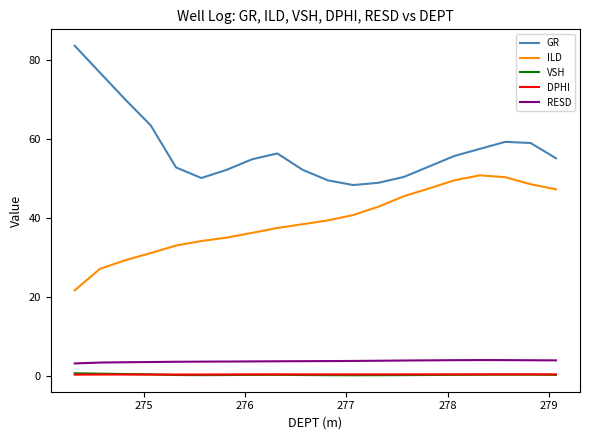

Count the number of categories in the chart.

20